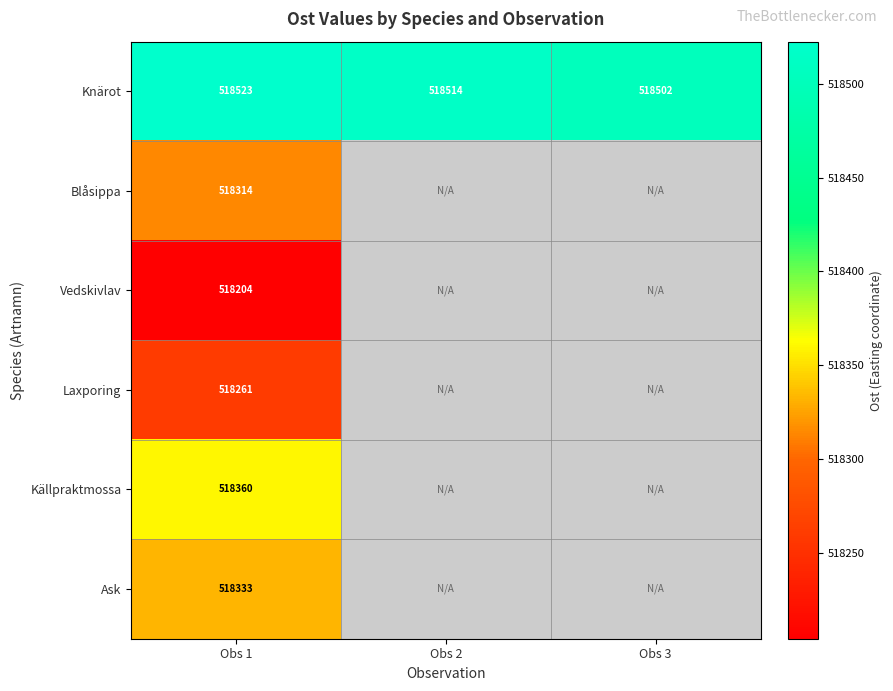

Rank the series at Obs 1 from highest to lowest value.

Knärot, Källpraktmossa, Ask, Blåsippa, Laxporing, Vedskivlav